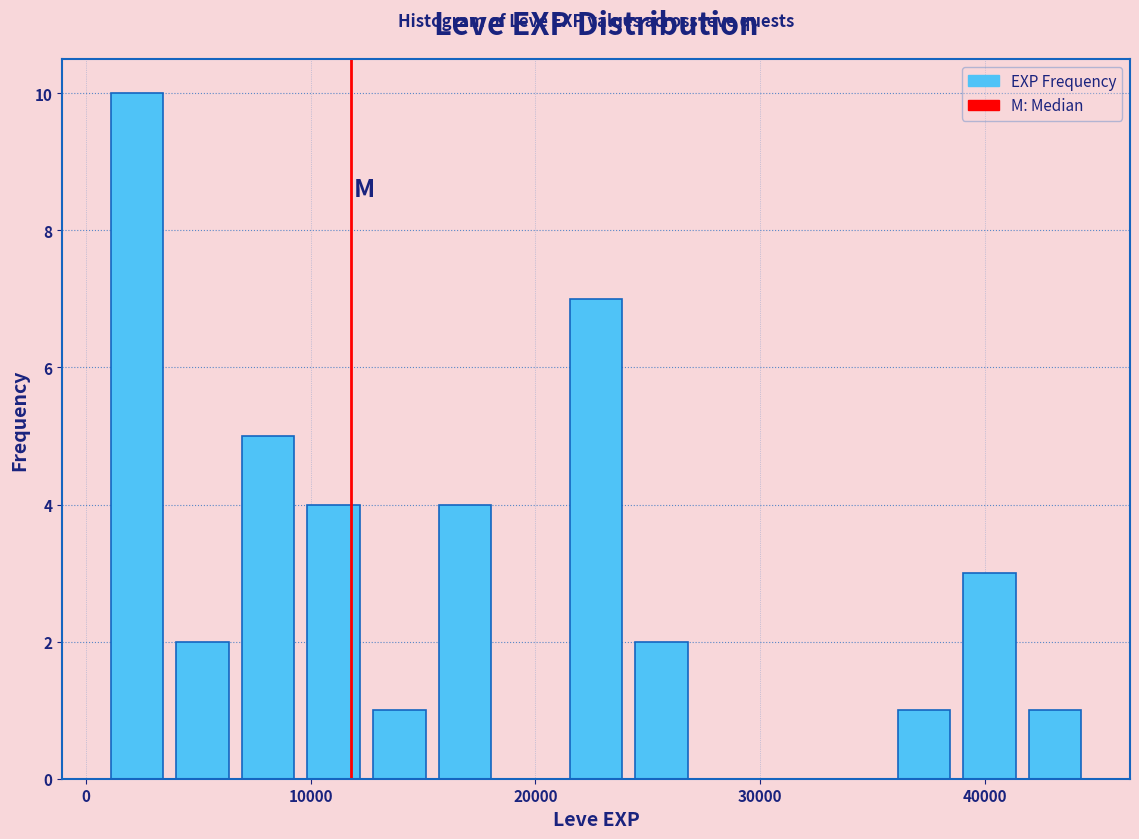

Read against the x-axis, roughly where is the centre of the tallest bar?

2000